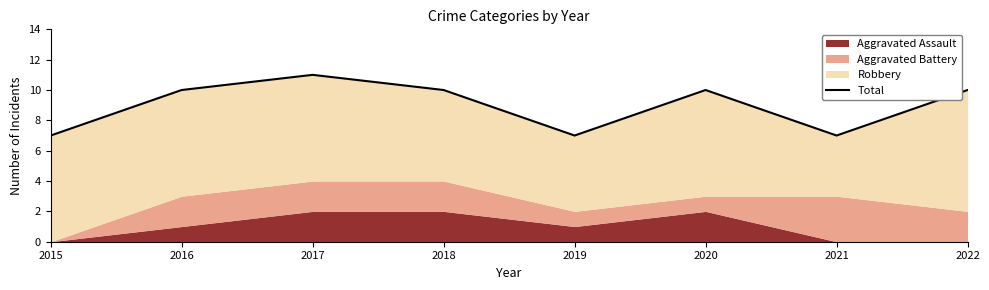

Reading right to left, extract all data points from this chart.

2022=10	2021=7	2020=10	2019=7	2018=10	2017=11	2016=10	2015=7